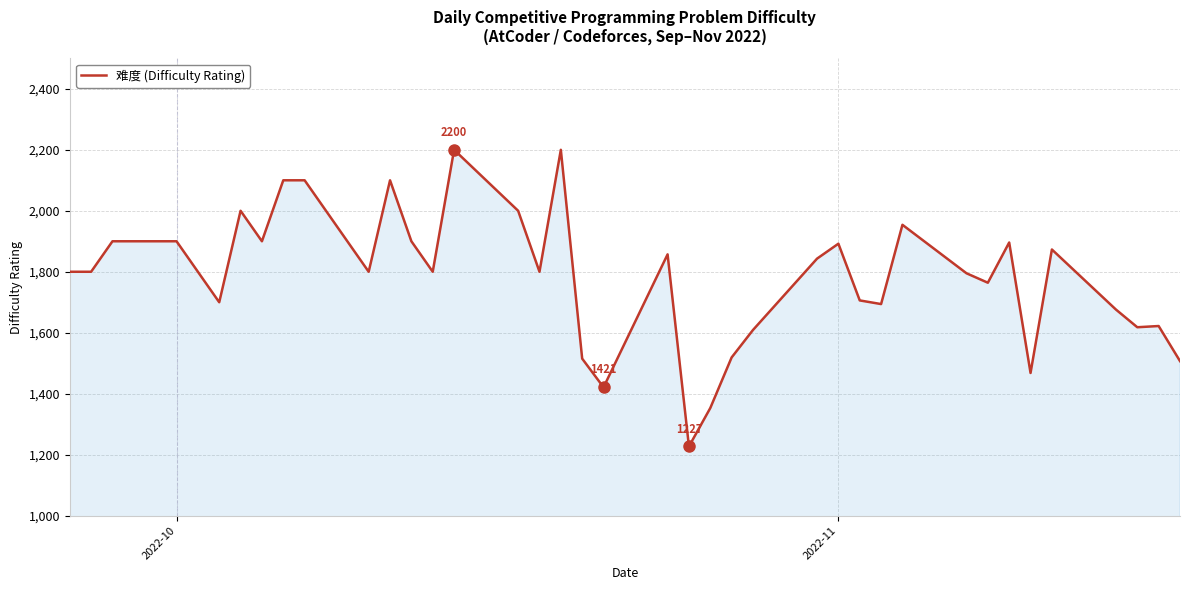

What is the difference between the maximum and minimum values?

973